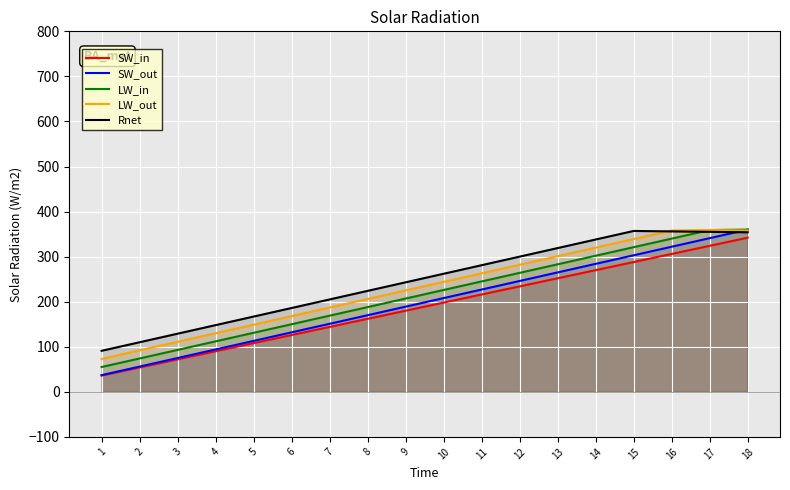

The value of LW_out at 9 is 50. True or false?

False